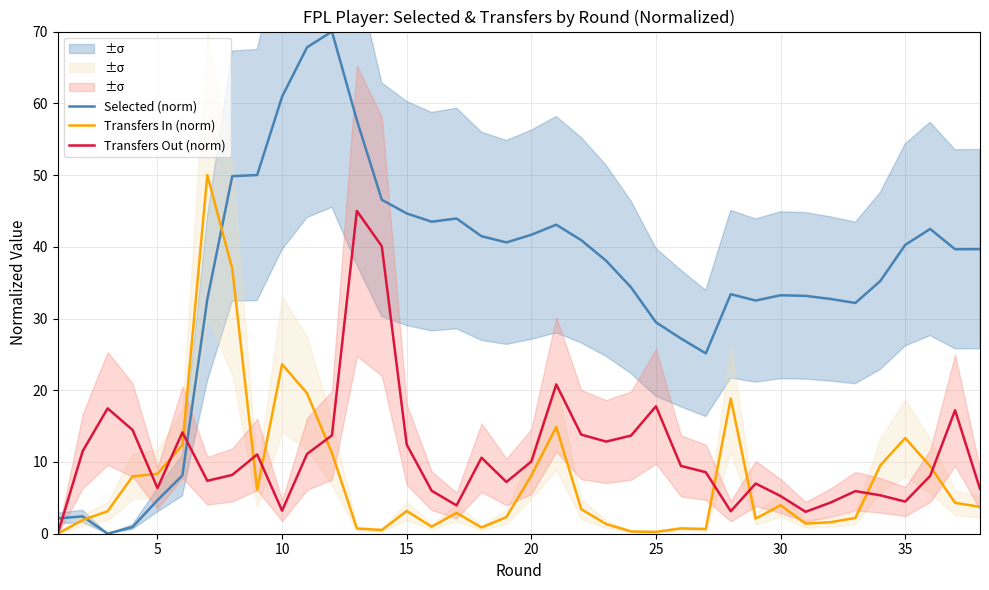

True or false: Selected (norm) has a value of 3.7 at 25.

False